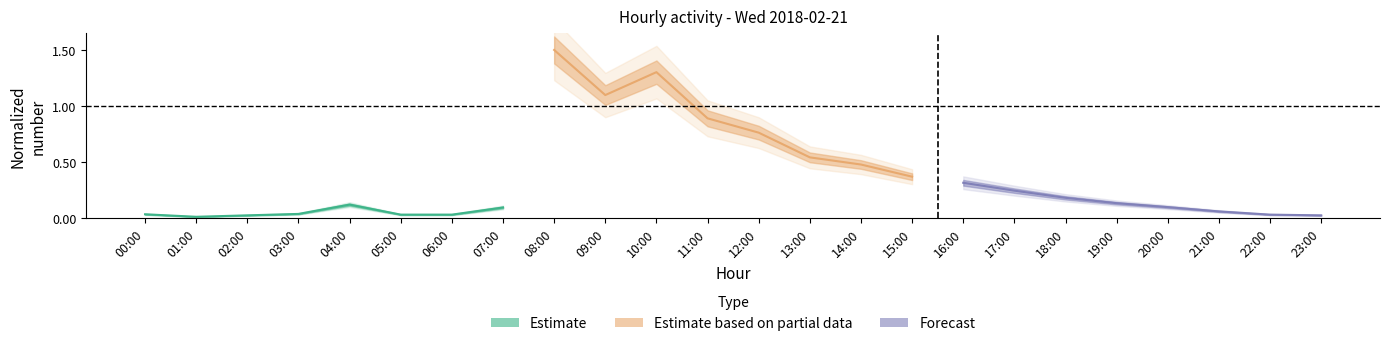

Where is the first local minimum for Estimate?

01:00